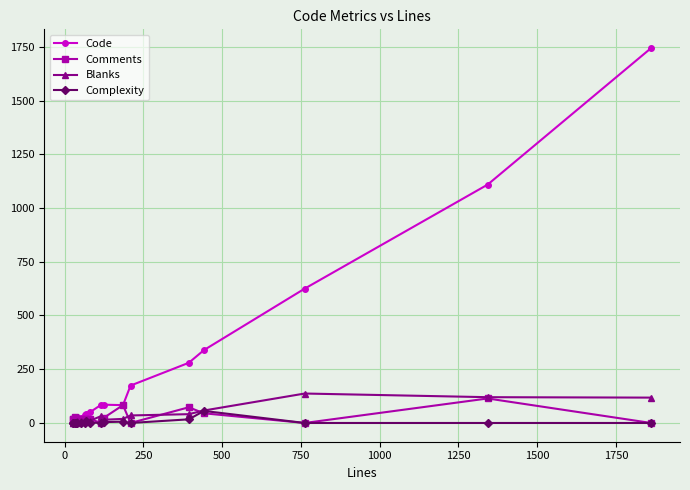

True or false: Complexity has more than 0 points higher than both neighbors.

True